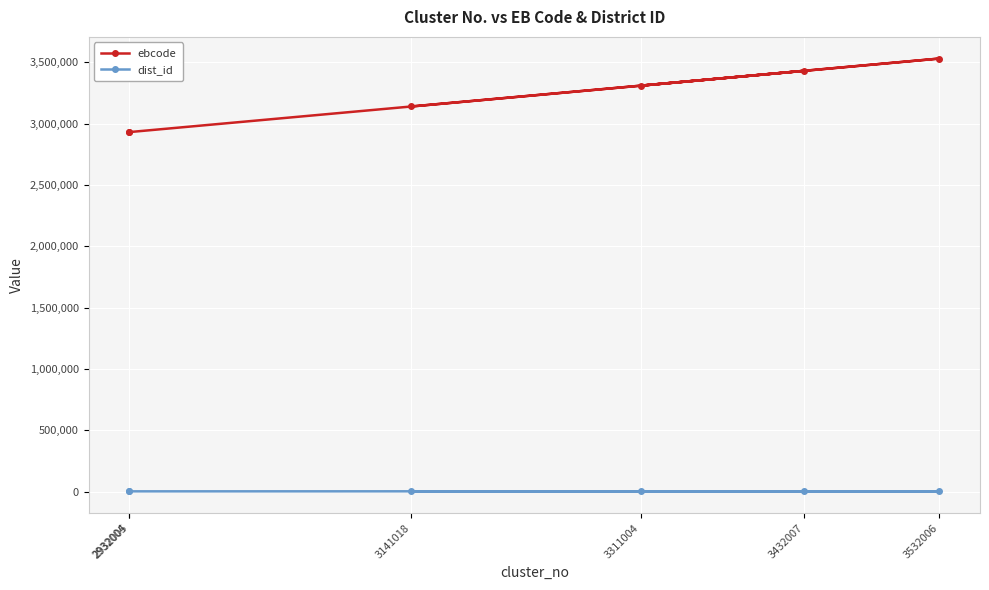

Rank the categories by ebcode value from lowest to highest.

2932004, 2932005, 3141018, 3311004, 3432007, 3532006